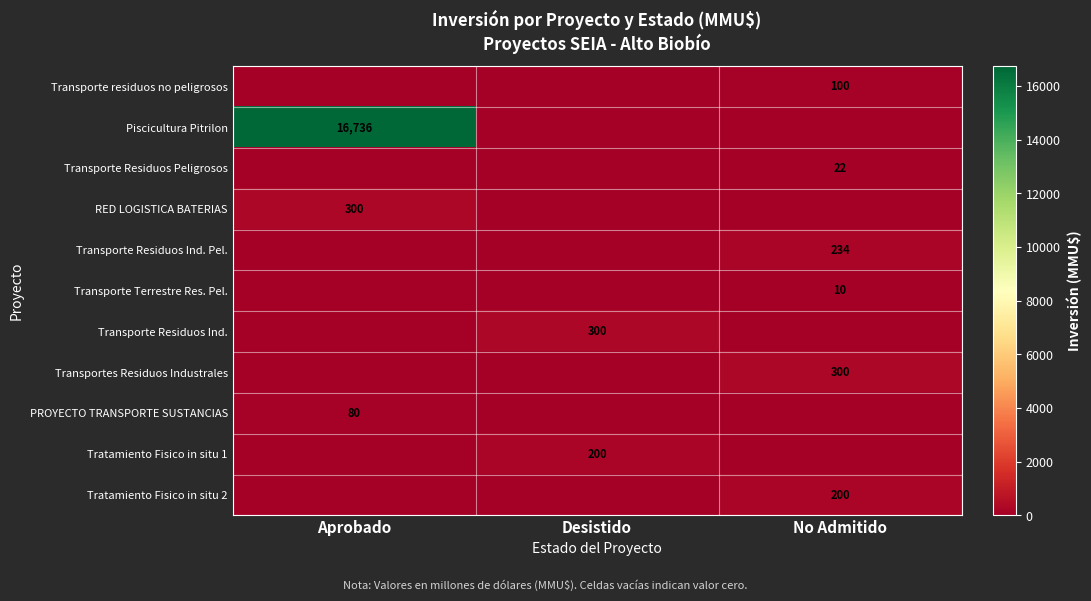

The value of Tratamiento Fisico in situ 2 at No Admitido is 295. True or false?

False